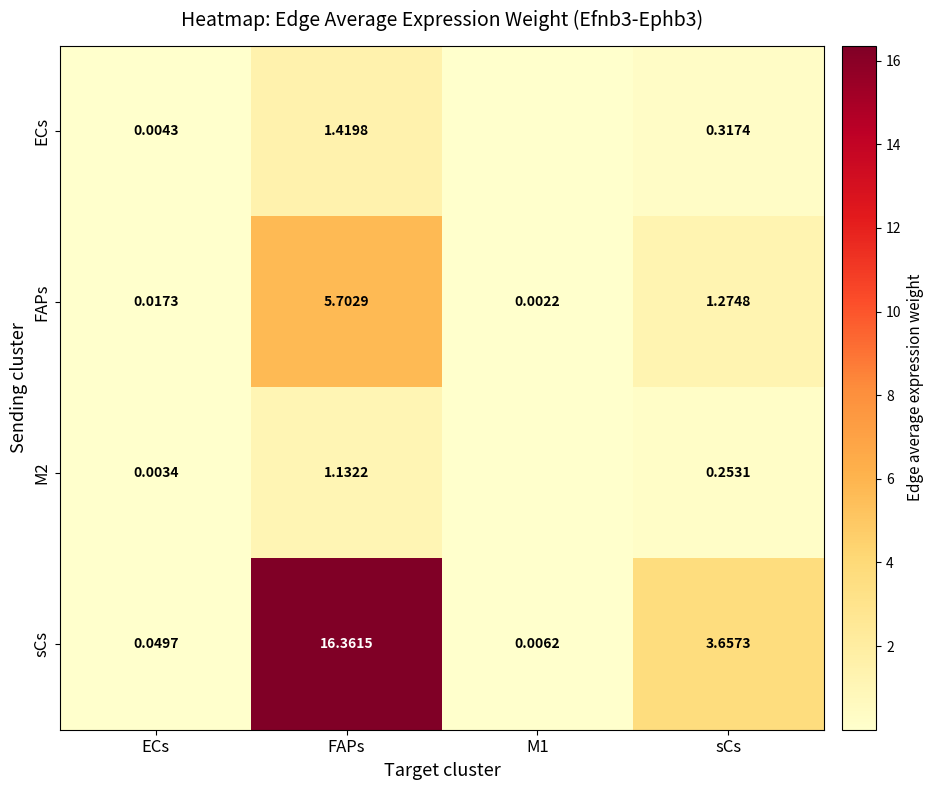

Which label corresponds to the smallest value in the chart?

M1